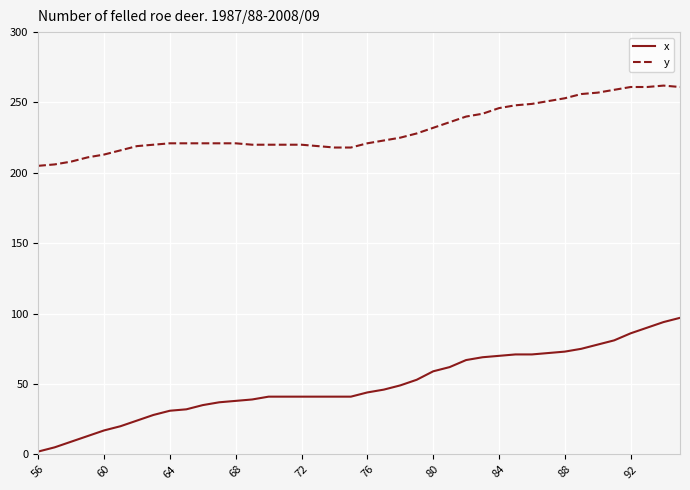

What is the average value of the x series?

50